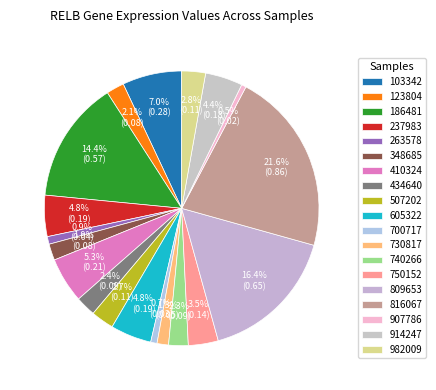

Is it true that 750152 is 16% of the pie?

False